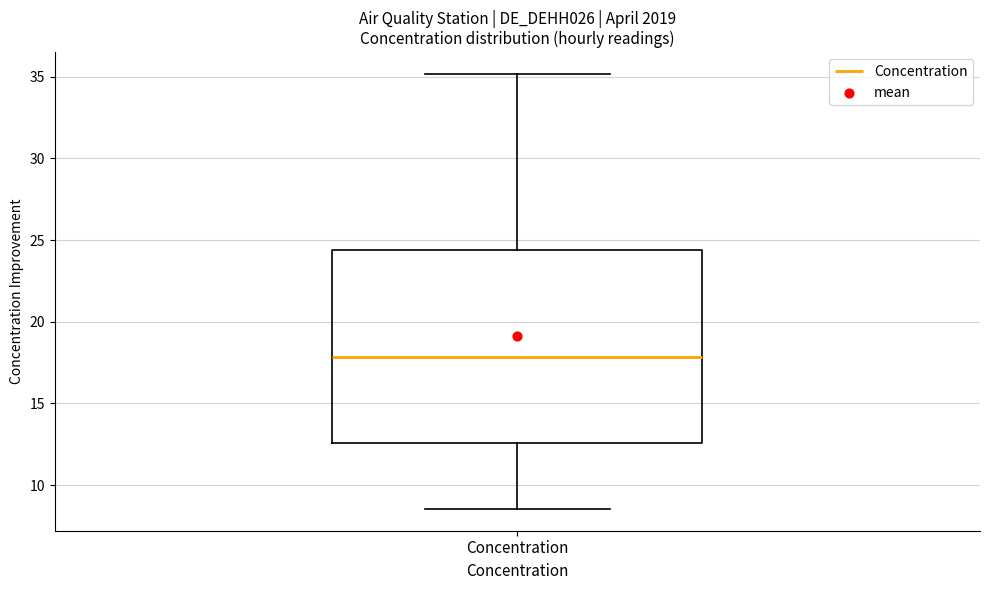

Transcribe this box plot: give where the median line is, the range the box spans, and where the two whiskers end, as read against the y-axis. The values are not printed on the chart, so give them approximately, as read against the axis.

median 18.0, box 12.5 to 24.5, whiskers 8.5 to 35.0